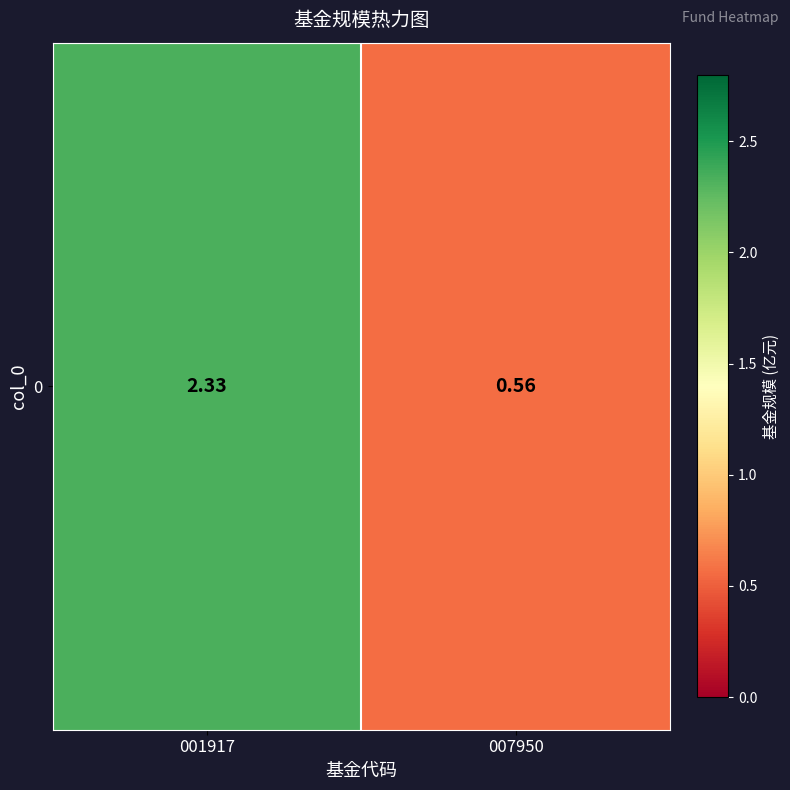

Count the values in the range 0 to 2.

1